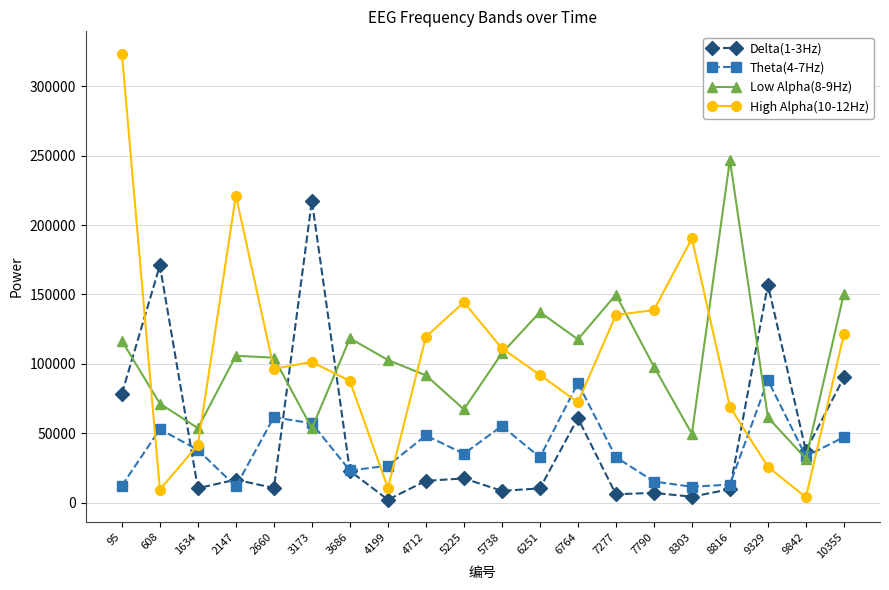

In Delta(1-3Hz), how many points are lower than both neighbors (excluding endpoints)?

7